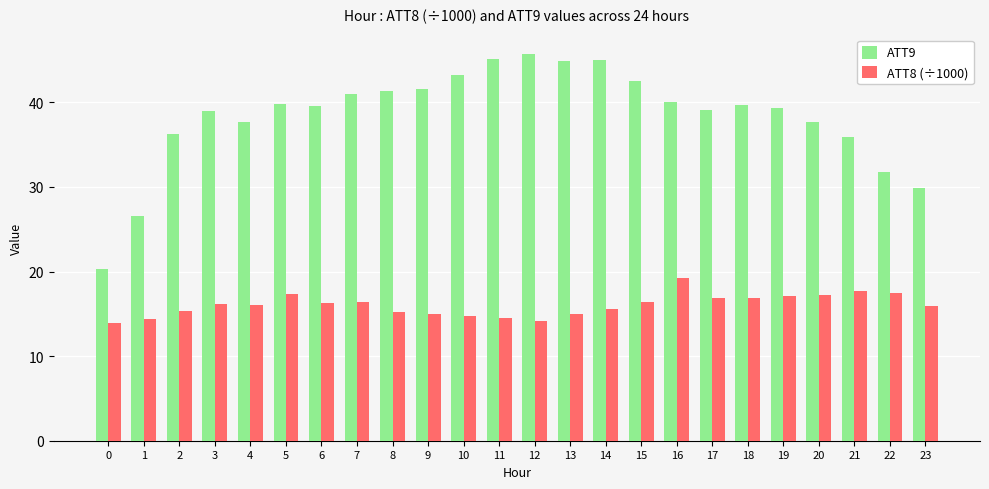

Which series changed the most between 13 and 17?

ATT9